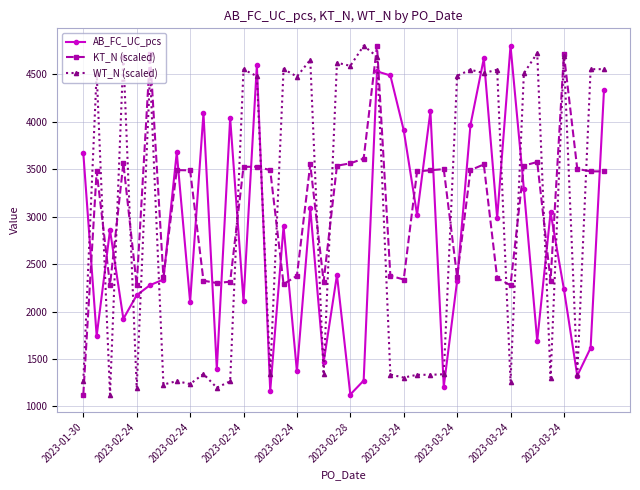

At how many categories does at least one series exceed 2000?

40